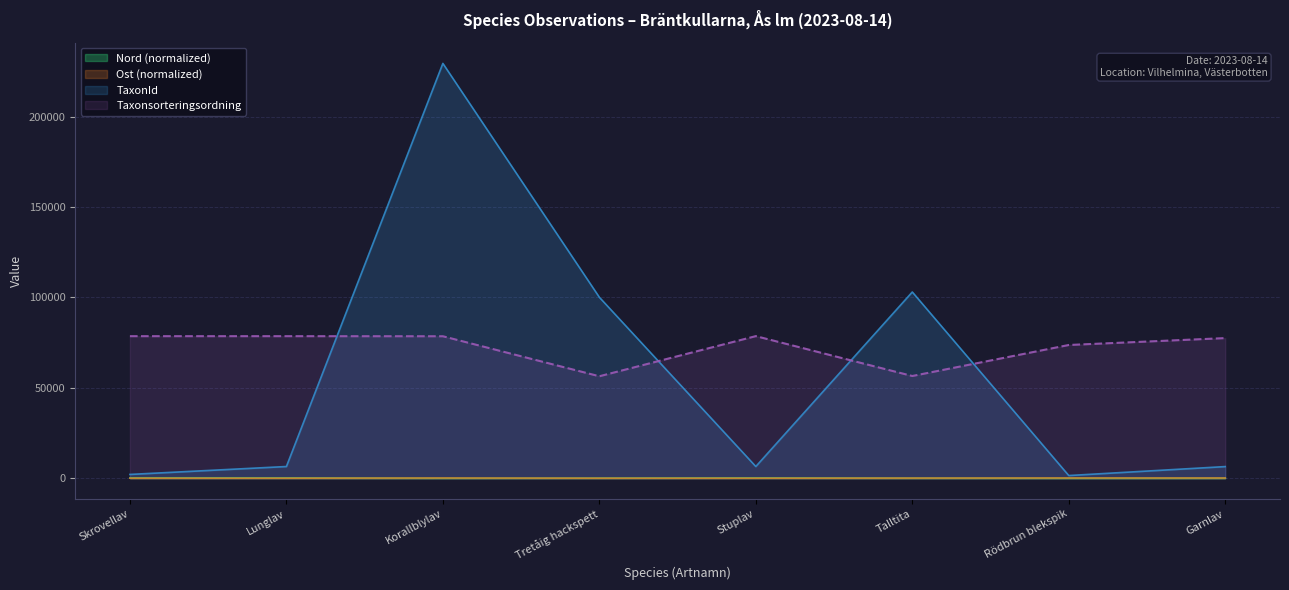

What is the maximum value for Nord?

213.9